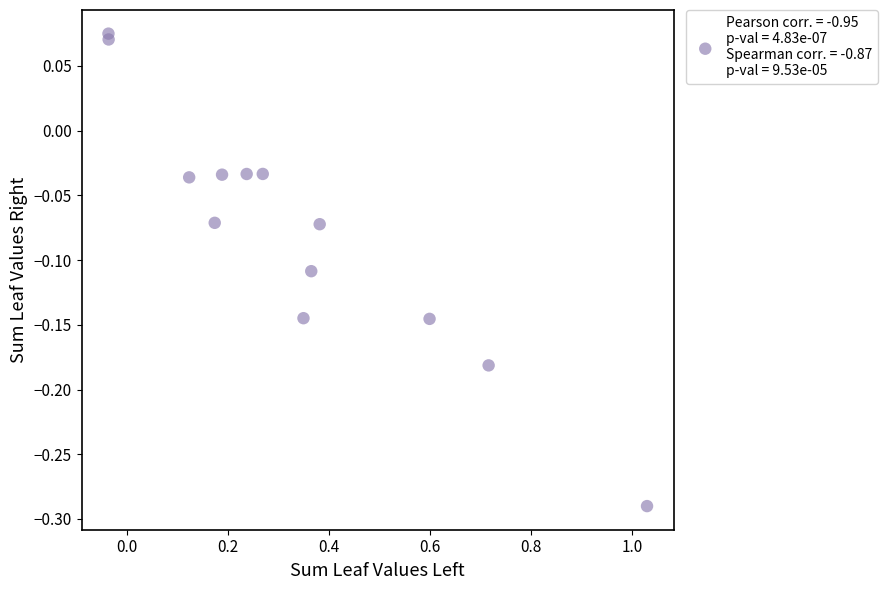

What is the range of X values (max minus min)?

1.1